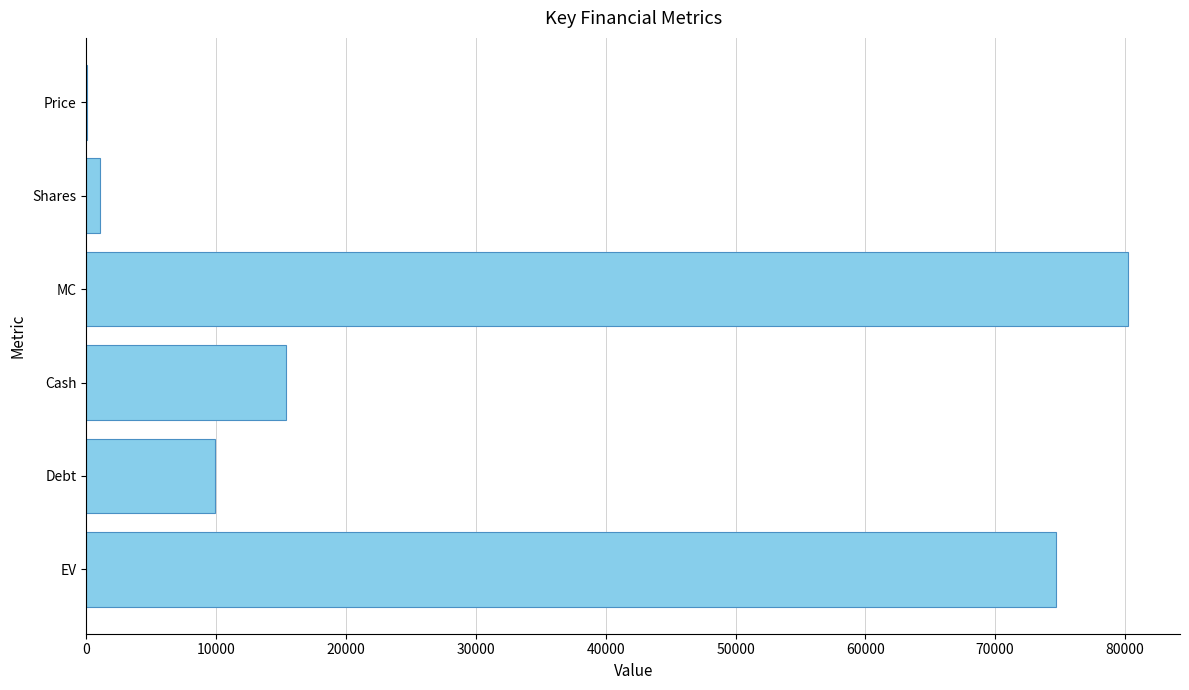

Where is the data nearest to the value 40153?

Cash